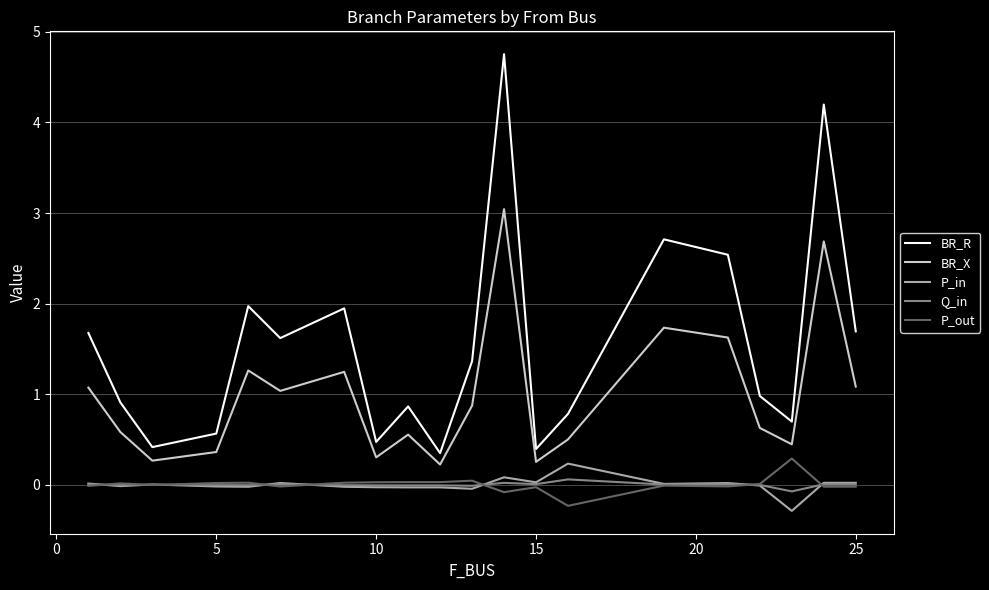

Which series has the widest spread of values?

BR_R